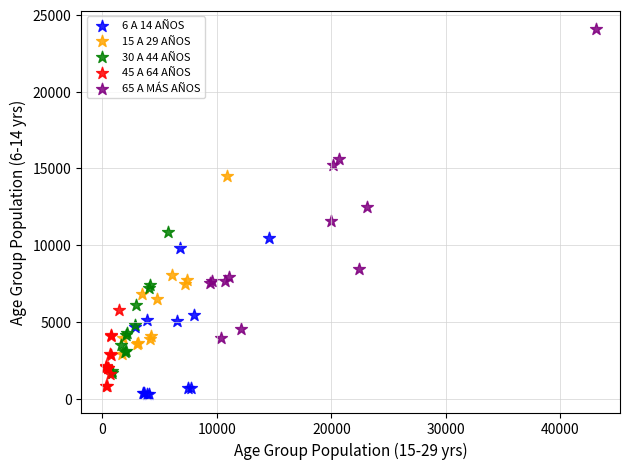

Which series has the widest spread of Y values?

65 A MÁS AÑOS